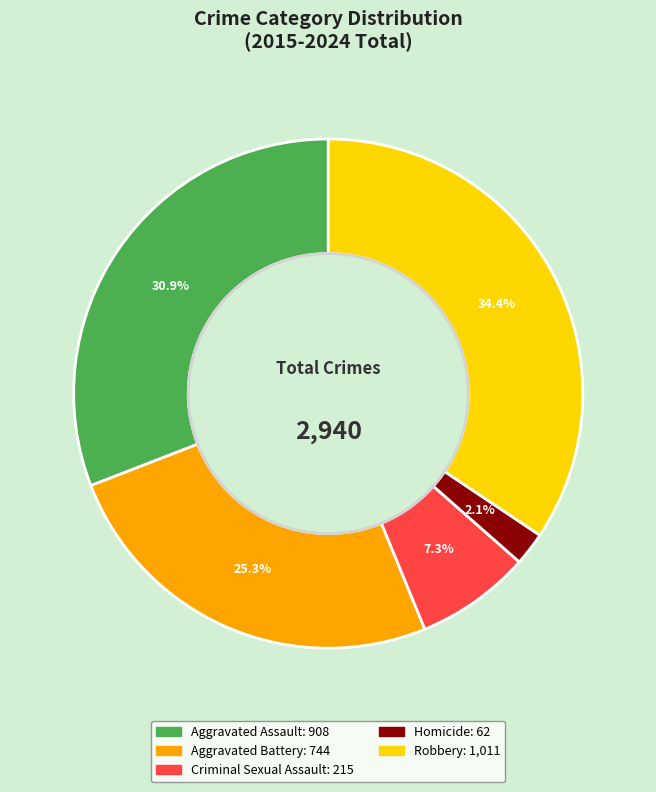

How many segments does this pie chart have?

5